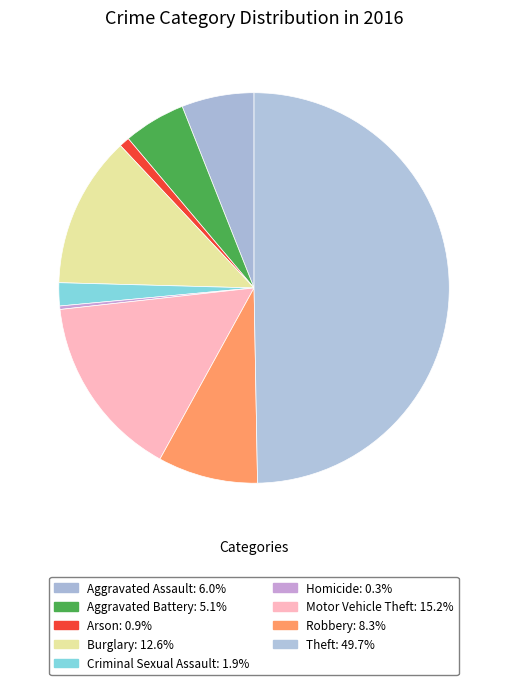

How many slices are in this pie chart?

9